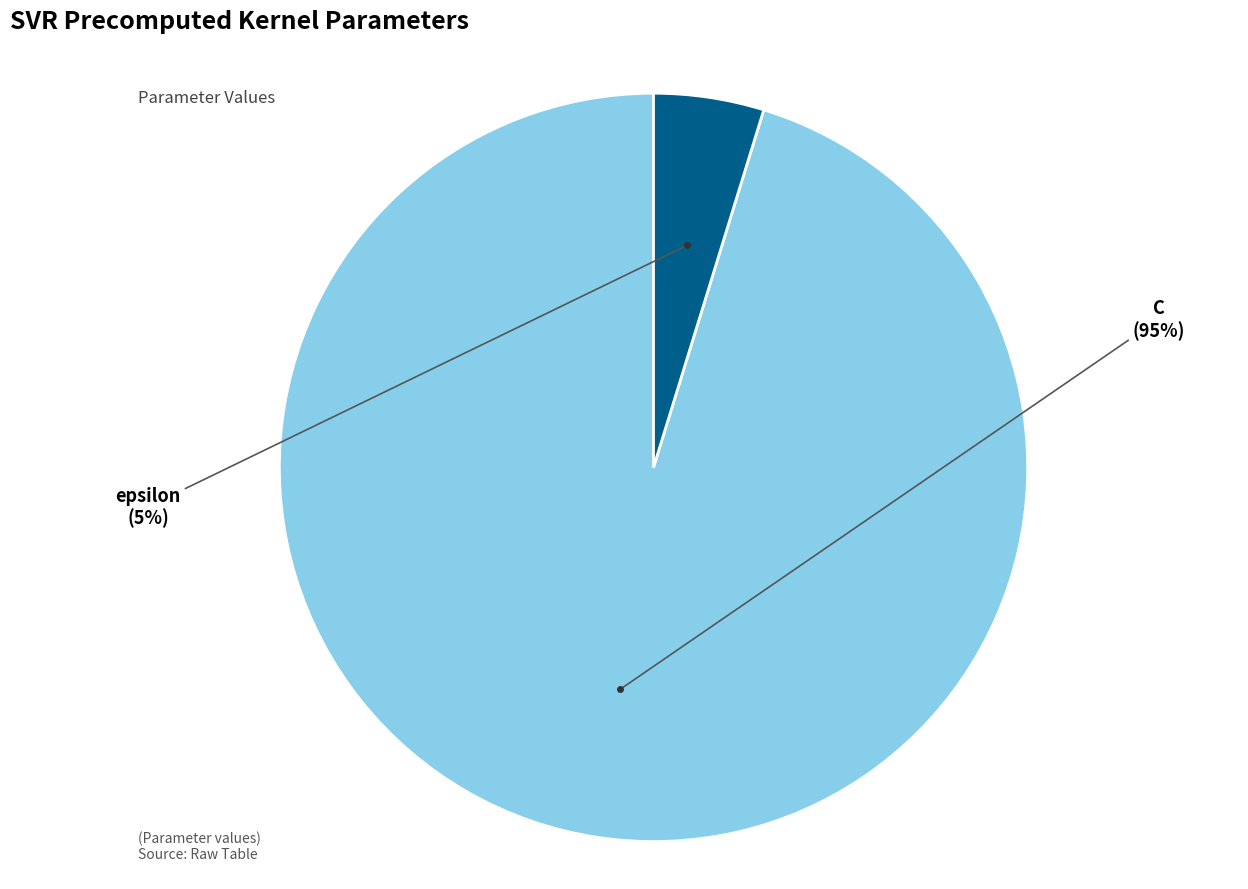

Is there any slice that represents more than half of the pie?

Yes